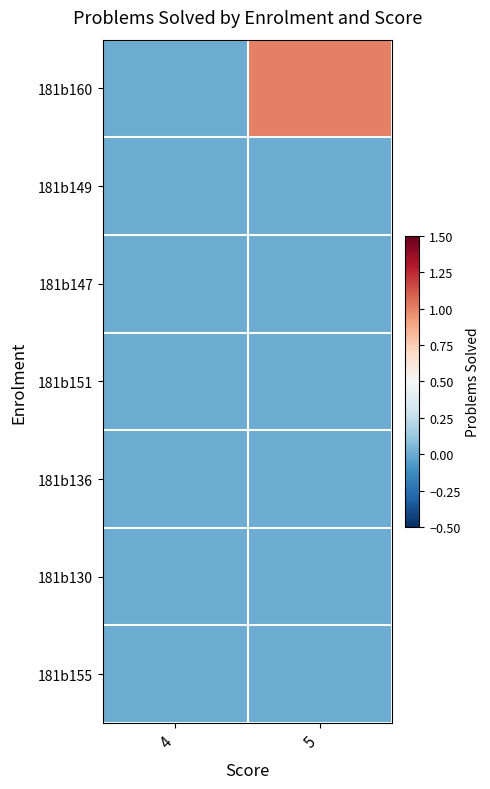

Reading left to right, transcribe all the data shown in this chart.

181b160: 4=0	5=1
181b149: 4=0	5=0
181b147: 4=0	5=0
181b151: 4=0	5=0
181b136: 4=0	5=0
181b130: 4=0	5=0
181b155: 4=0	5=0